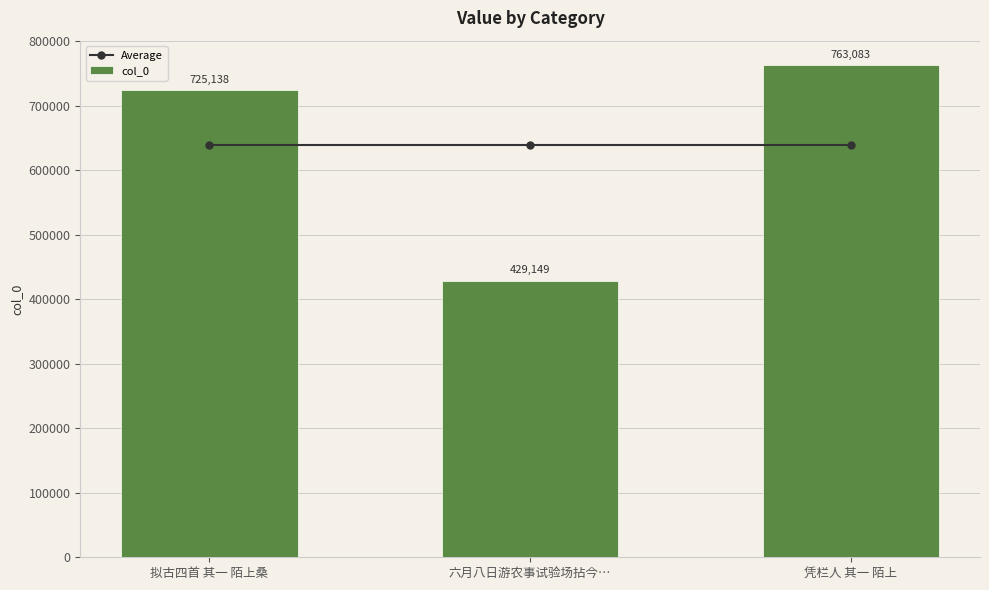

Does the chart contain stacked bars?

No